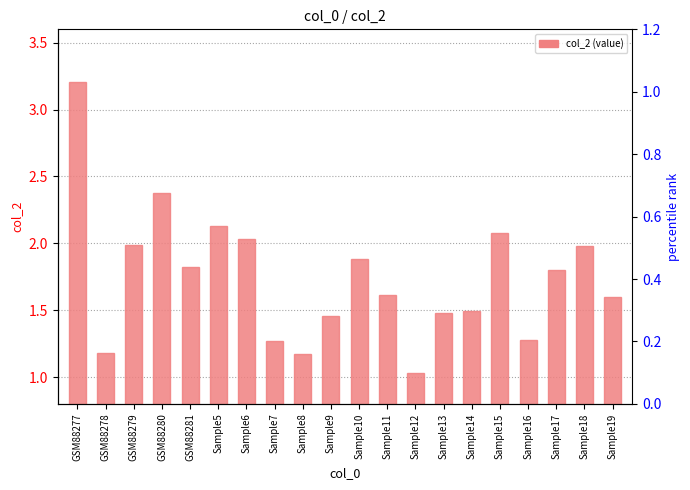

What position from the left is Sample9?

10